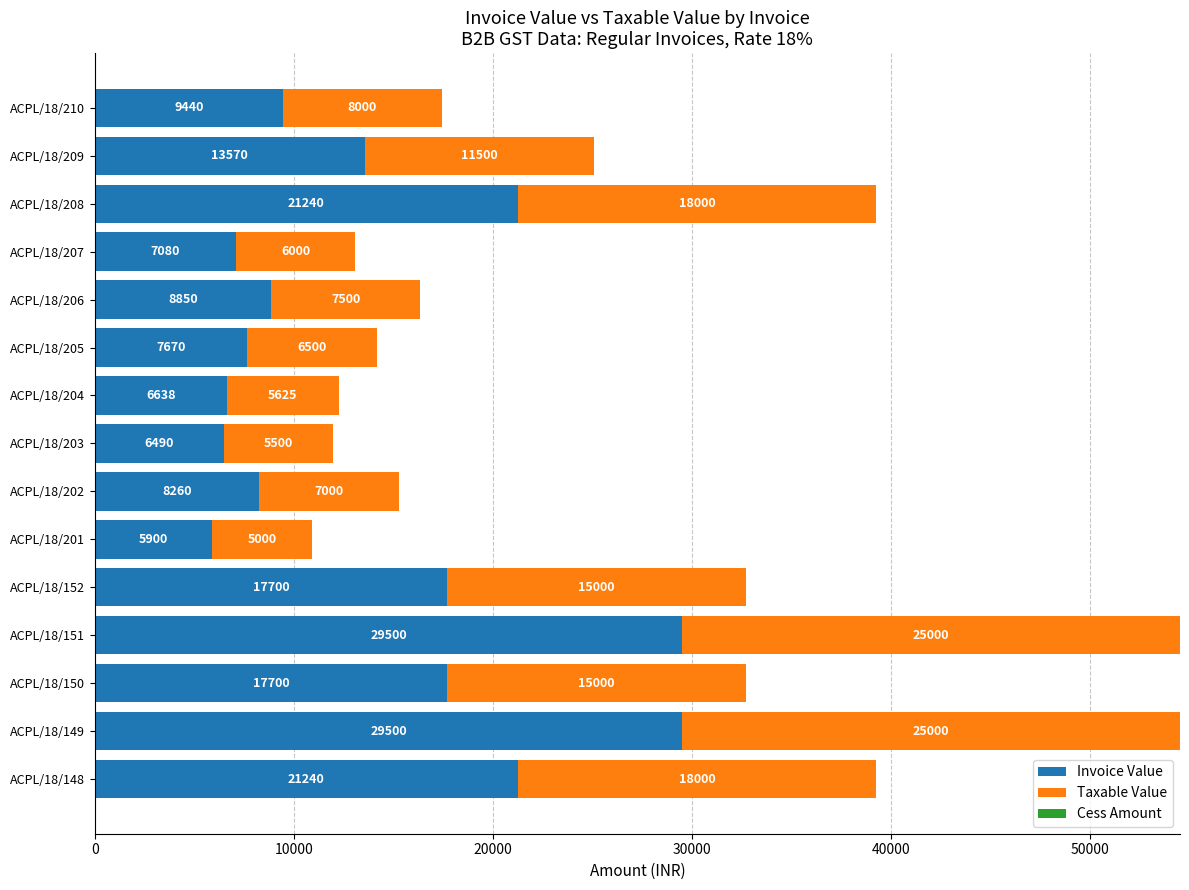

What is the maximum value for Invoice Value?

29500